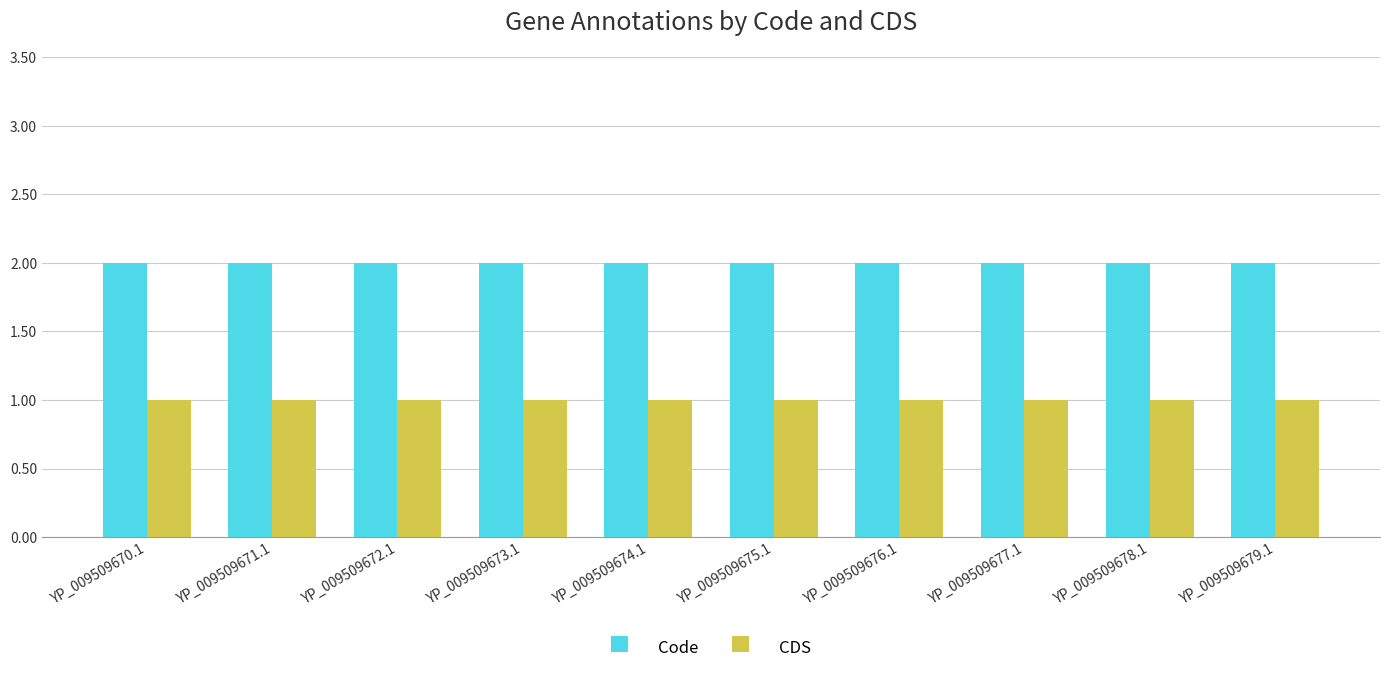

True or false: CDS has a value of 1 at YP_009509674.1.

True